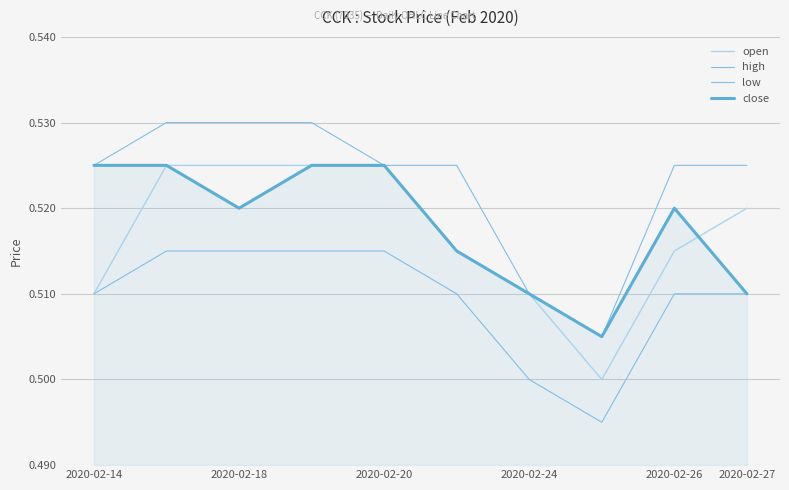

At how many categories does at least one series exceed 0?

10